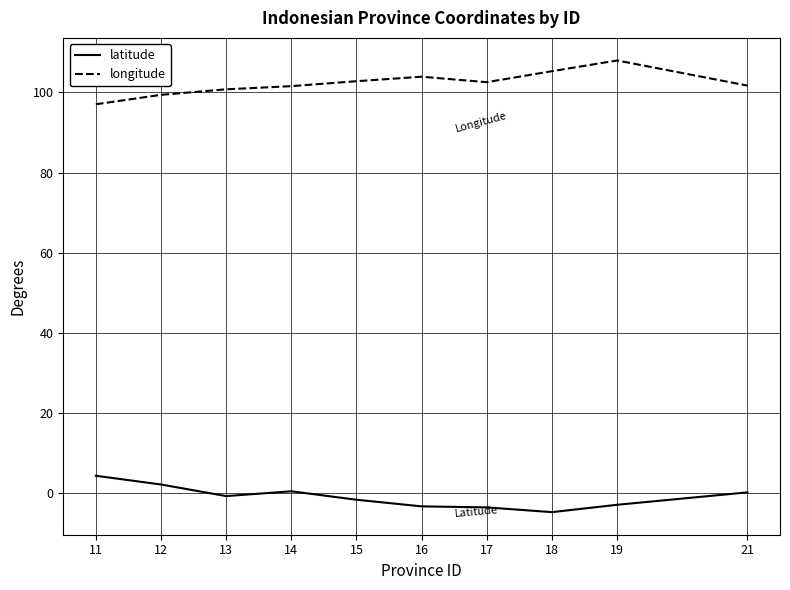

What is the spread (max minus min) of values at 18?

110.0